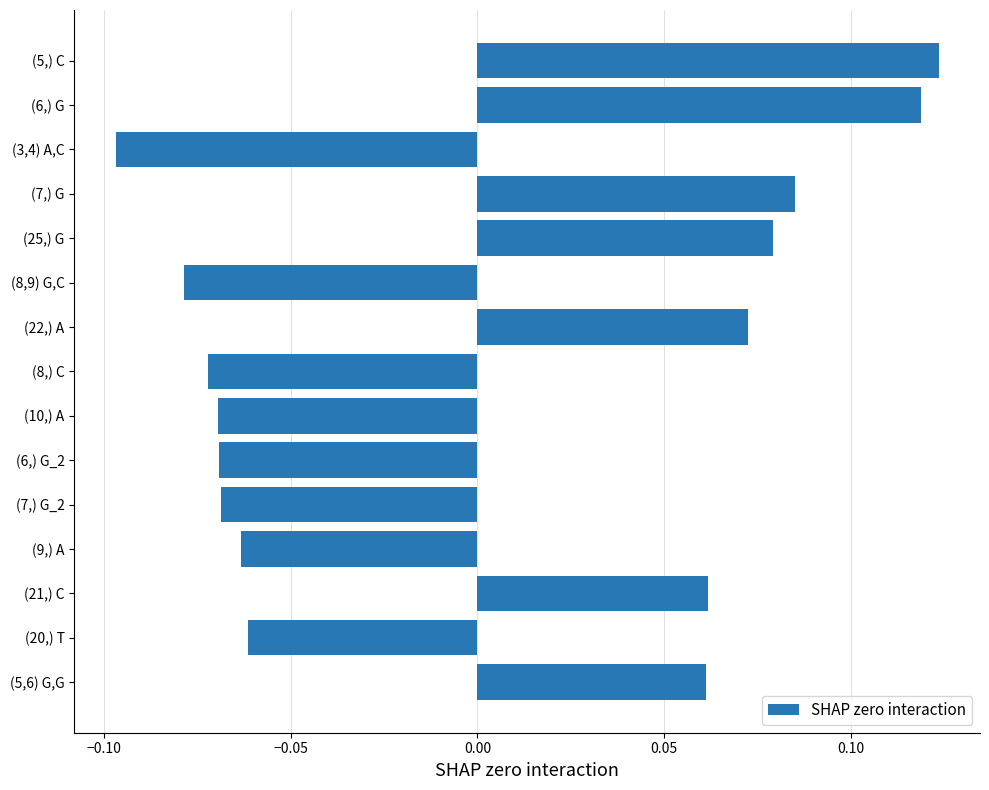

At which category does the chart reach its minimum across all series?

(3,4) A,C